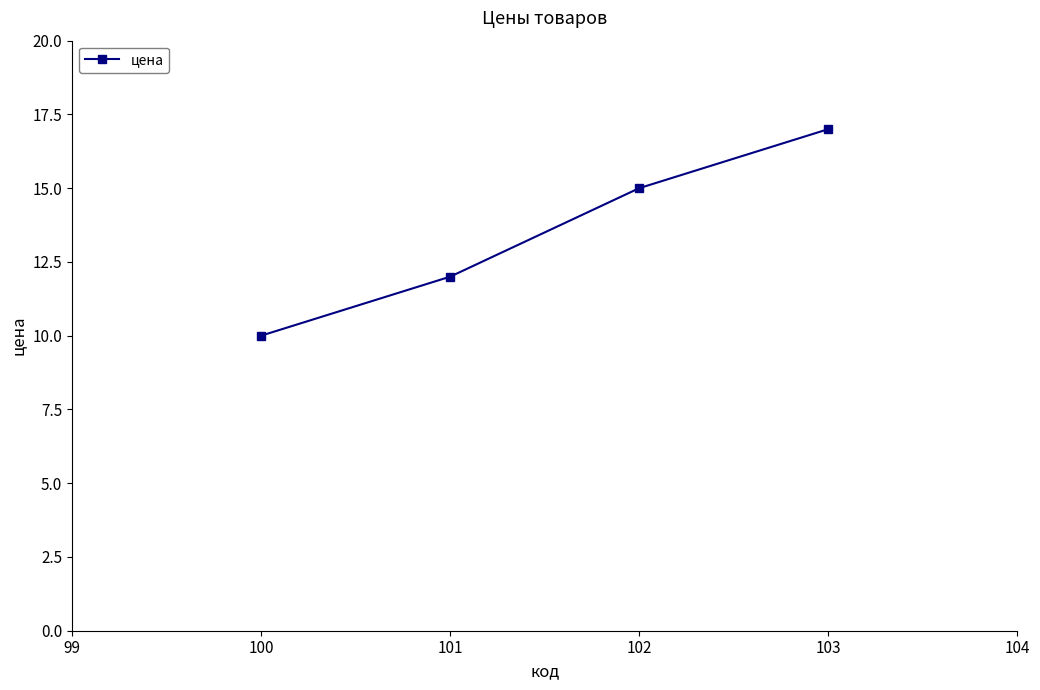

Approximately how many times larger is the value at 100 compared to 102?

0.7